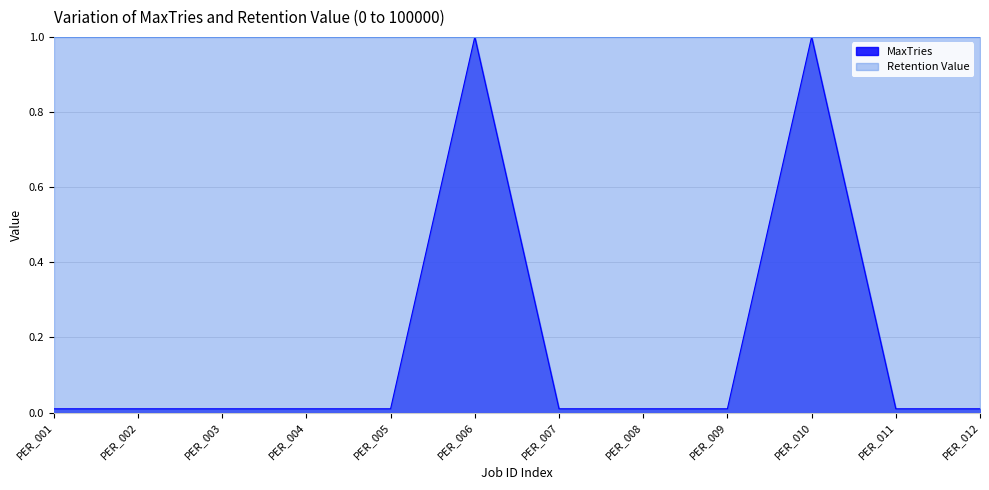

Does the chart display data point markers on the line(s)?

No